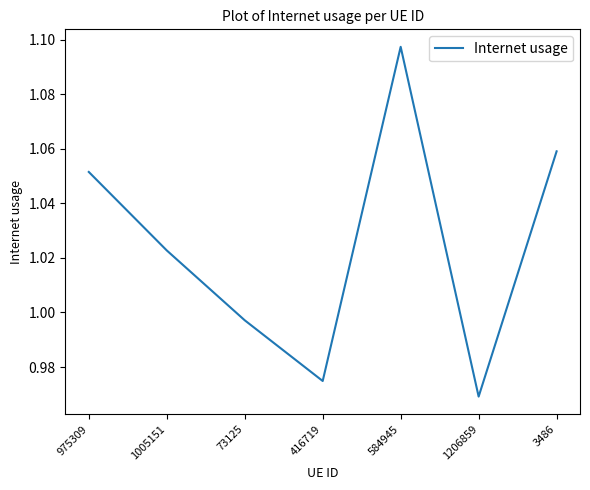

What position from the right is 1005151?

6